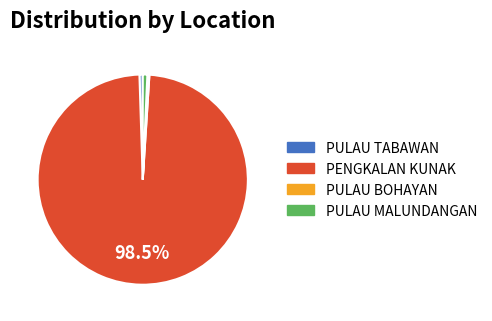

The PULAU MALUNDANGAN slice represents 1% of the pie. True or false?

True